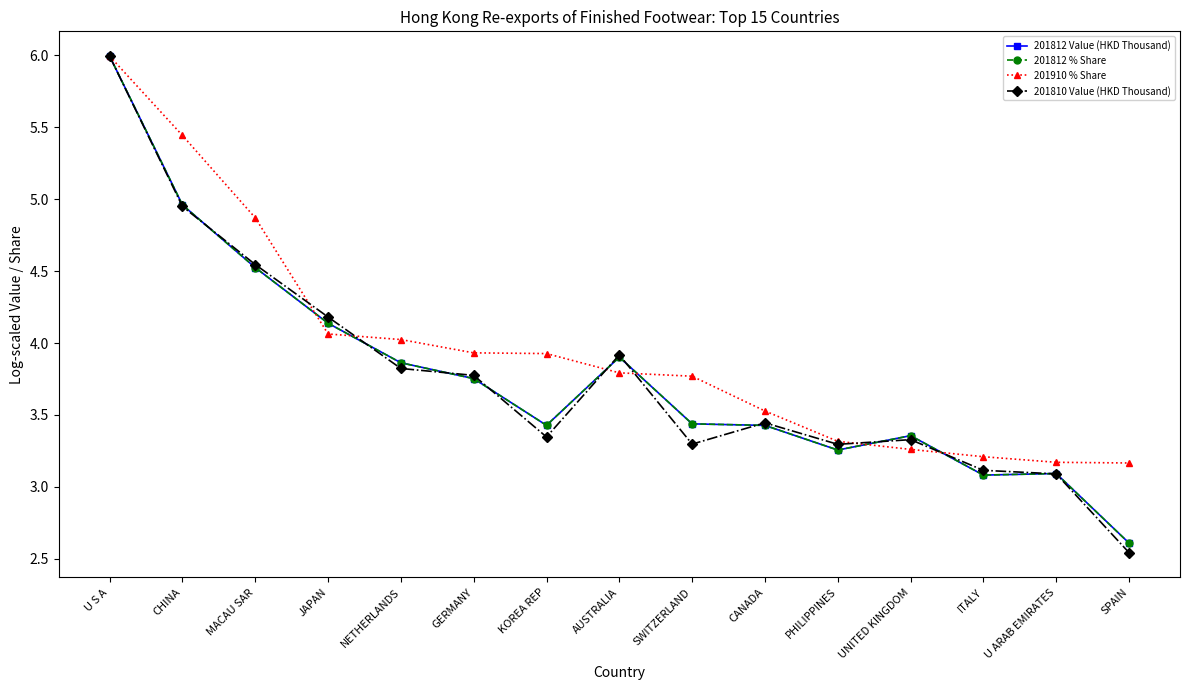

Which category has the highest value across all series?

U S A